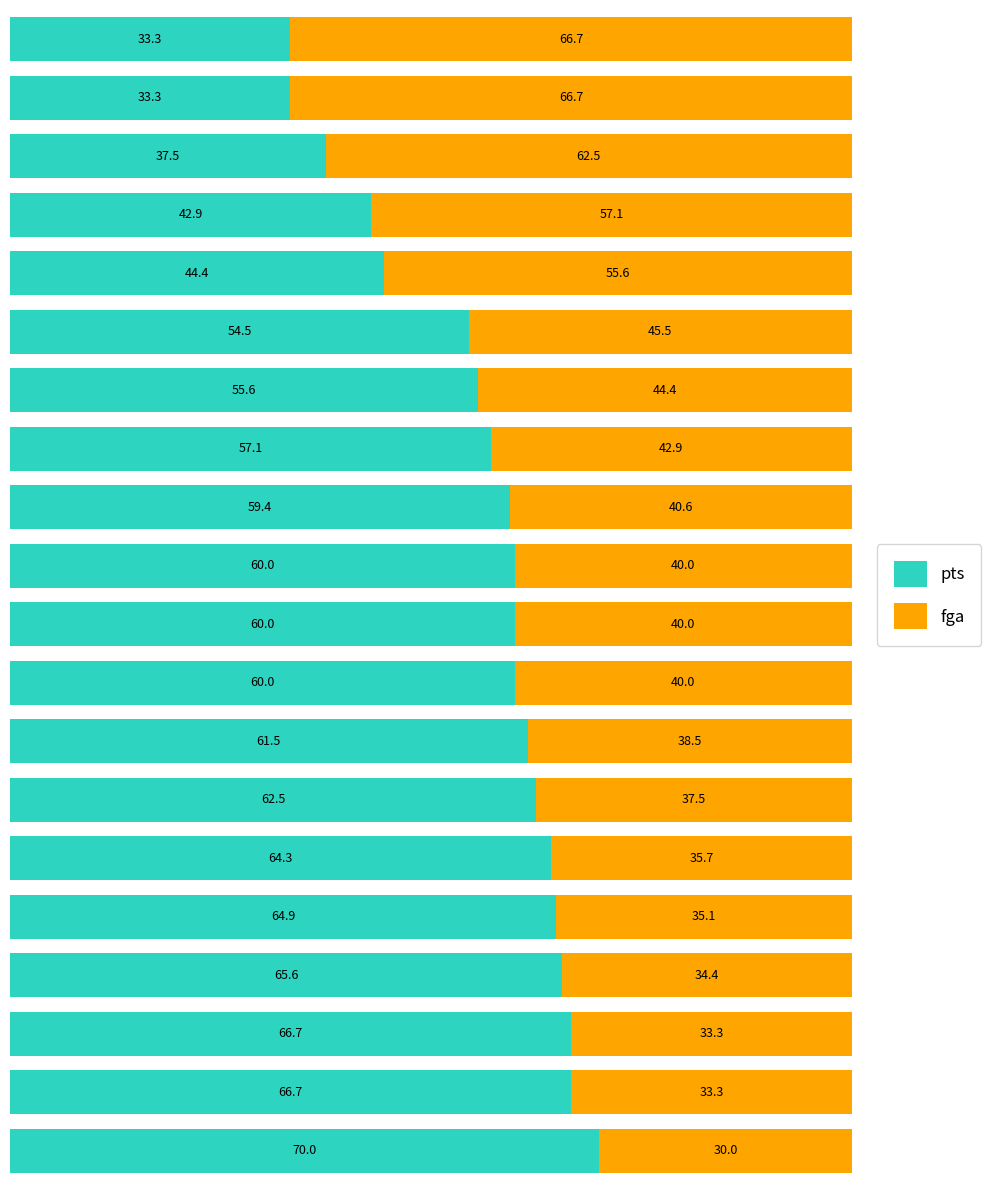

What is the sum of all pts values?

1120.2